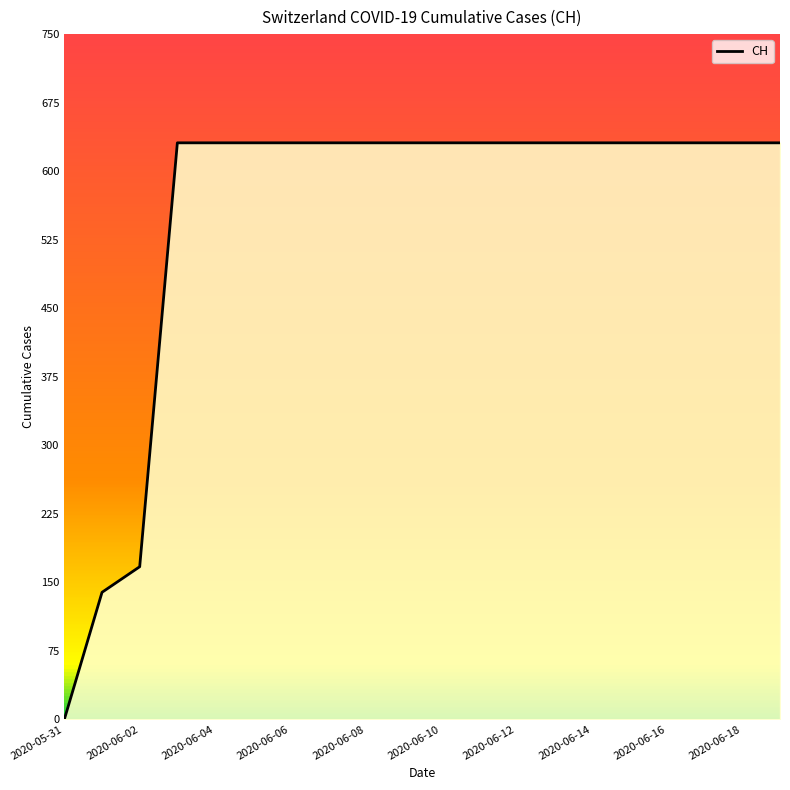

What is the difference between the maximum and minimum values?

631